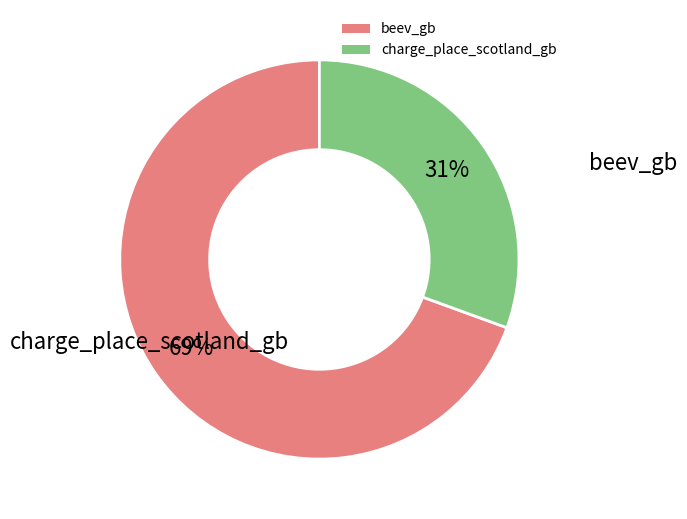

Which category has the smallest portion of the pie?

charge_place_scotland_gb